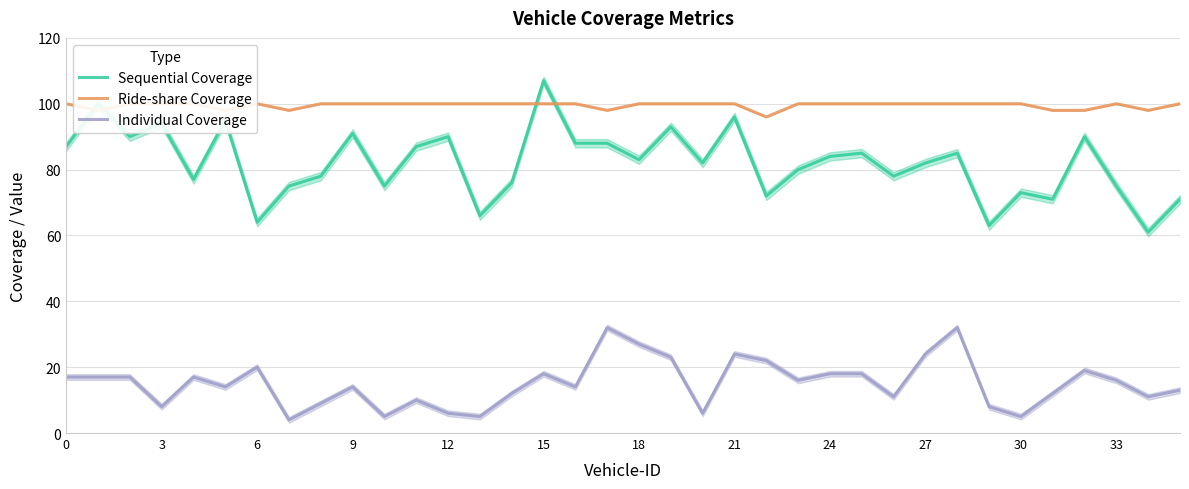

List the series in order of their peak value, lowest first.

Individual Coverage, Ride-share Coverage, Sequential Coverage